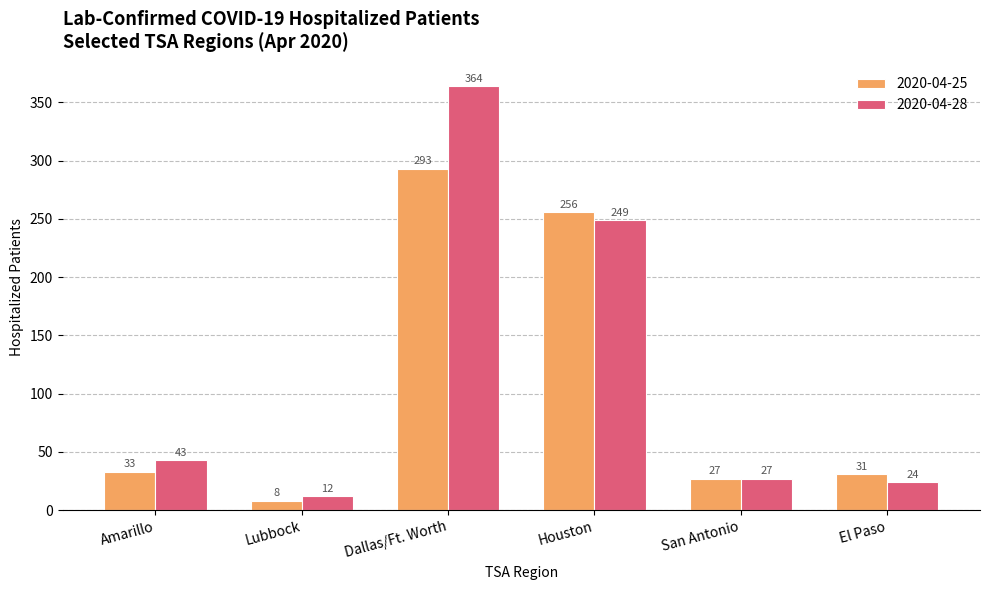

What is the difference between the highest and lowest values at Dallas/Ft. Worth?

71